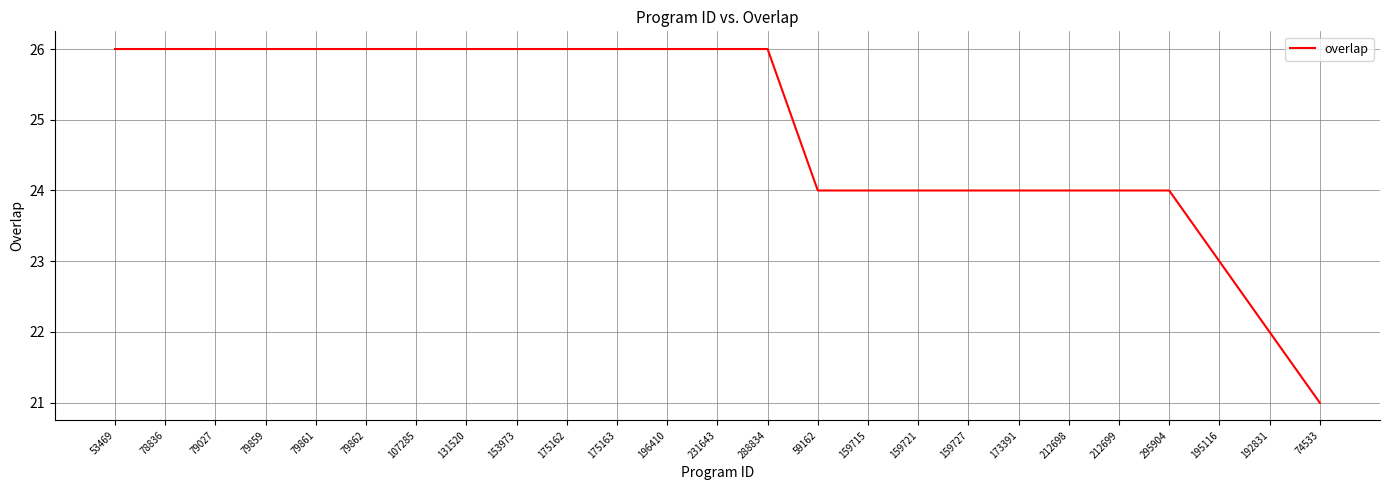

What position from the right is 79027?

23